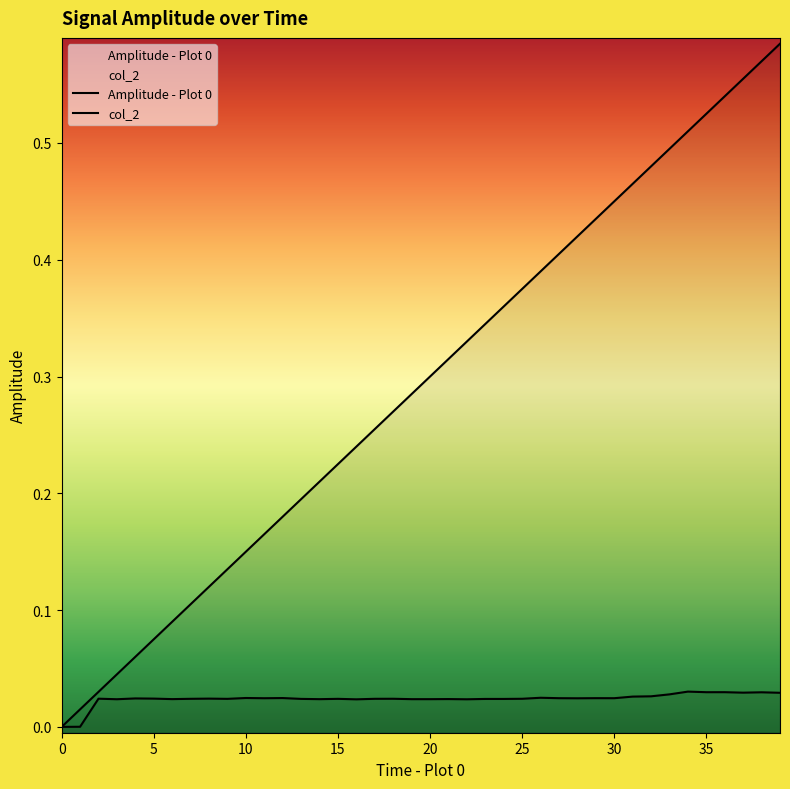

Does the chart display data point markers on the line(s)?

No